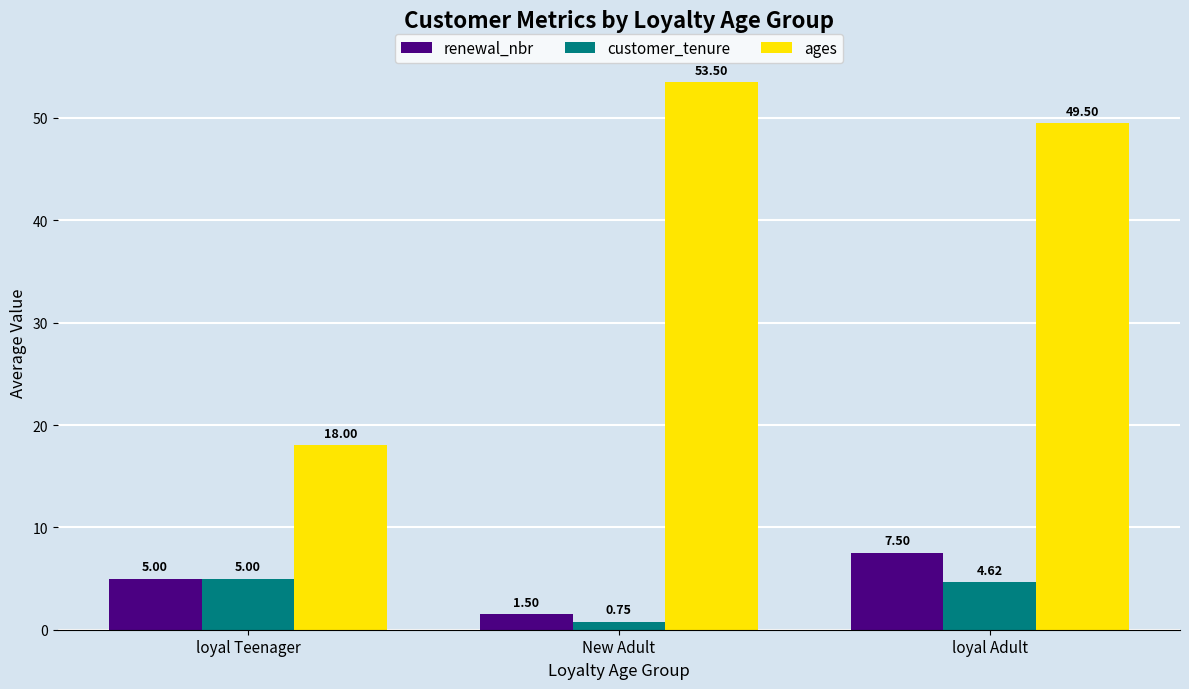

What is the value of the renewal_nbr bar at the 2nd from the left?

1.5